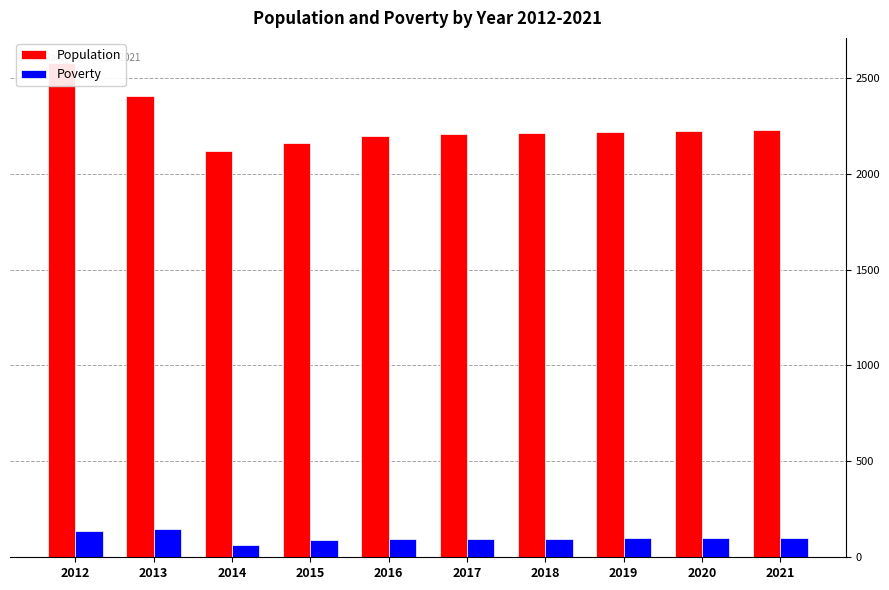

At which label does Poverty reach its peak?

2013